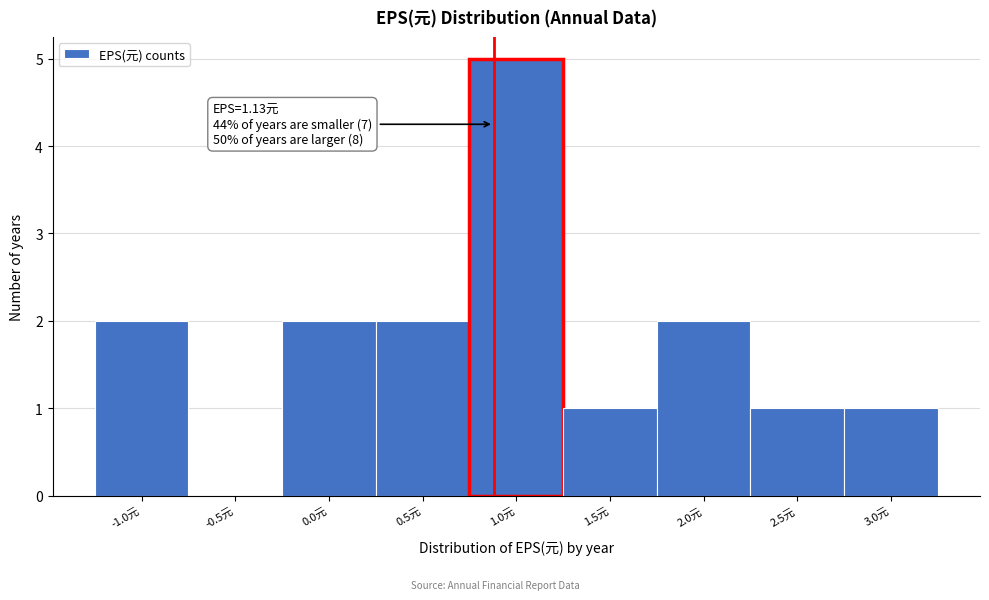

Reading left to right, list all the values displayed in this chart.

-1.0元=2	-0.5元=0	0.0元=2	0.5元=2	1.0元=5	1.5元=1	2.0元=2	2.5元=1	3.0元=1